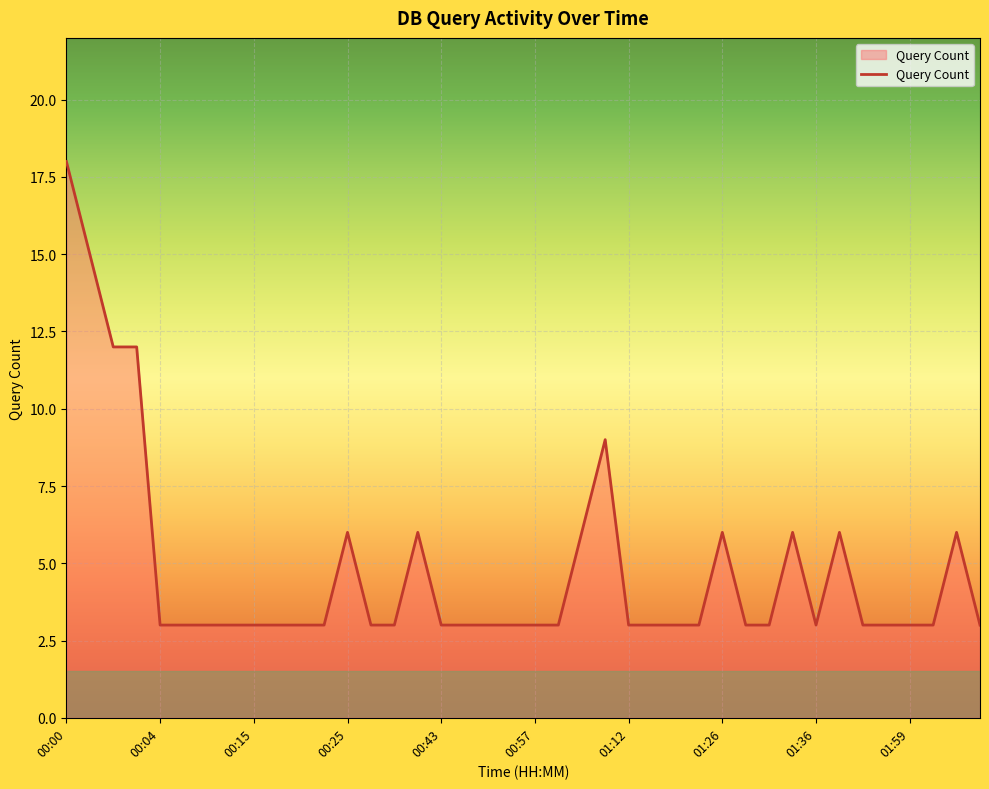

What is the maximum value shown in the chart?

18